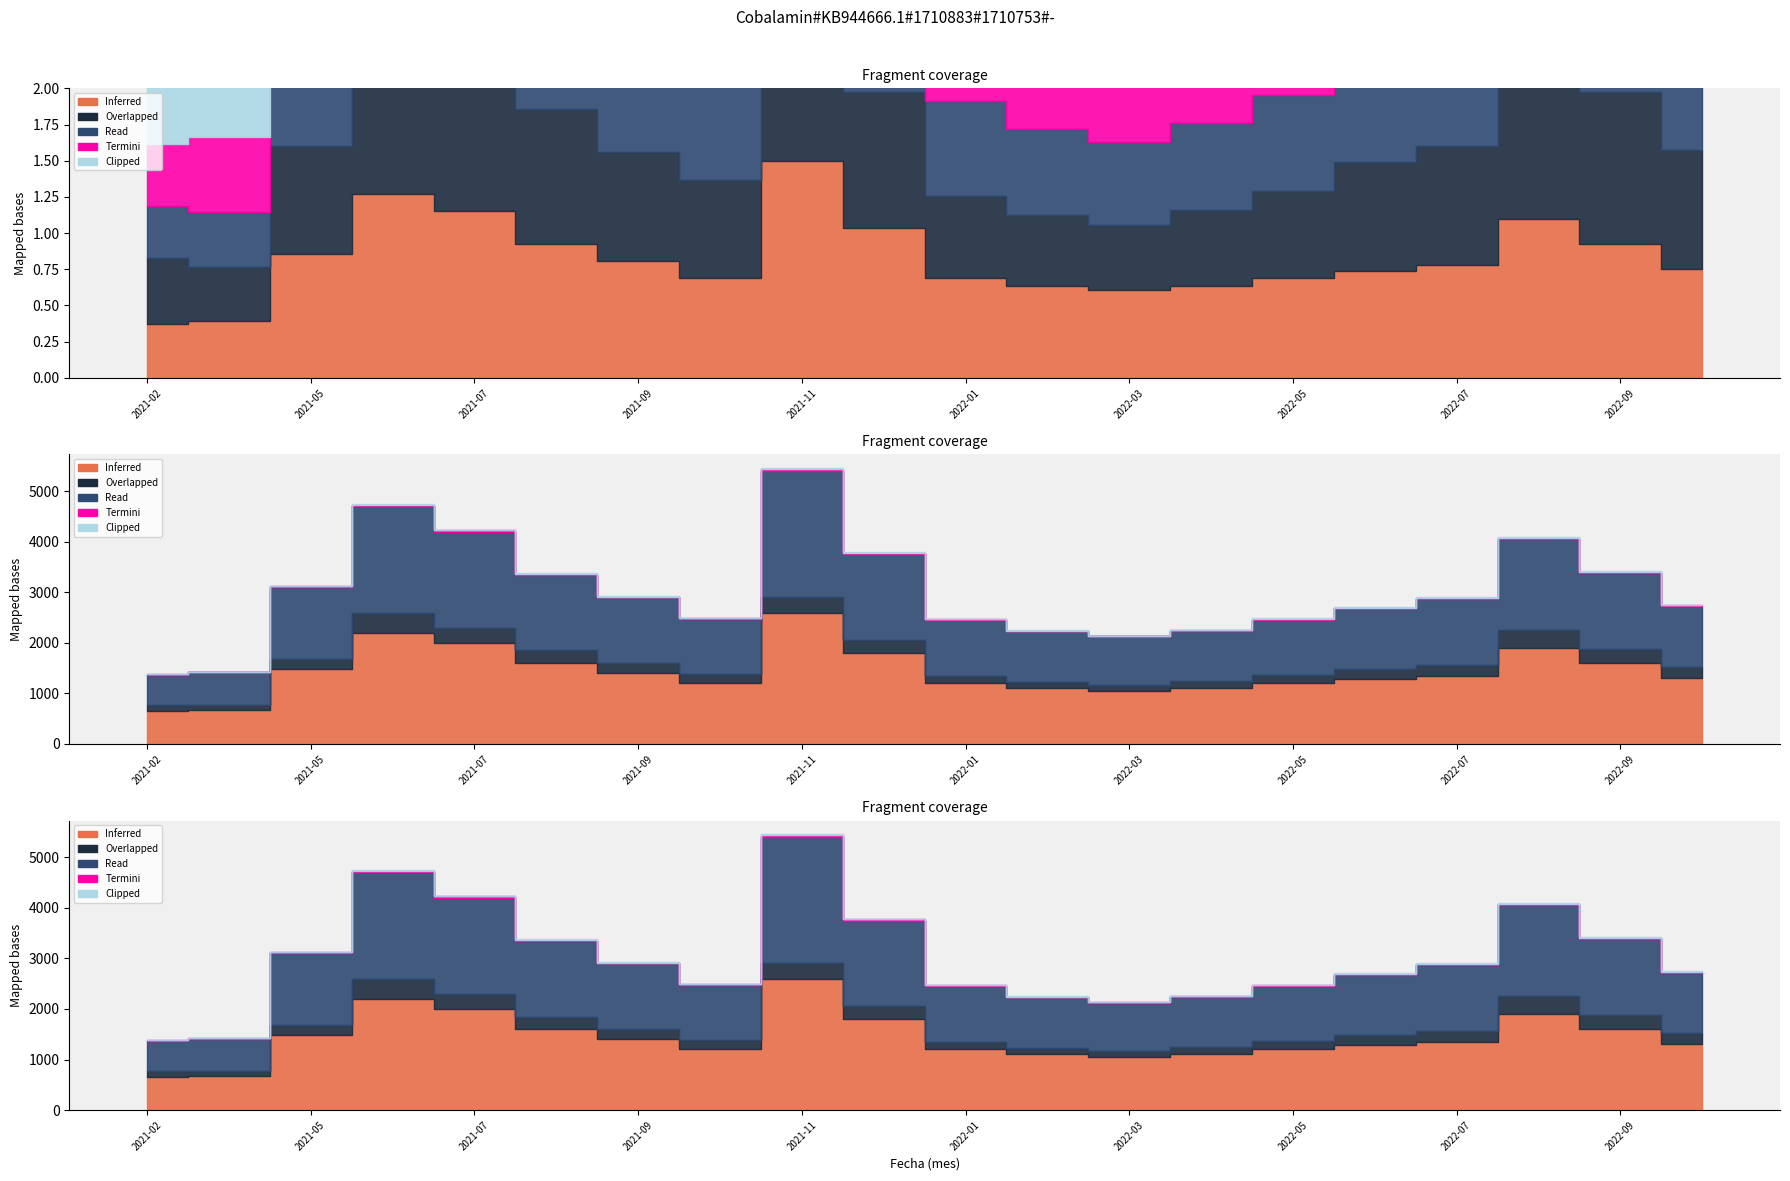

What is the lowest value of the Clipped series?

5